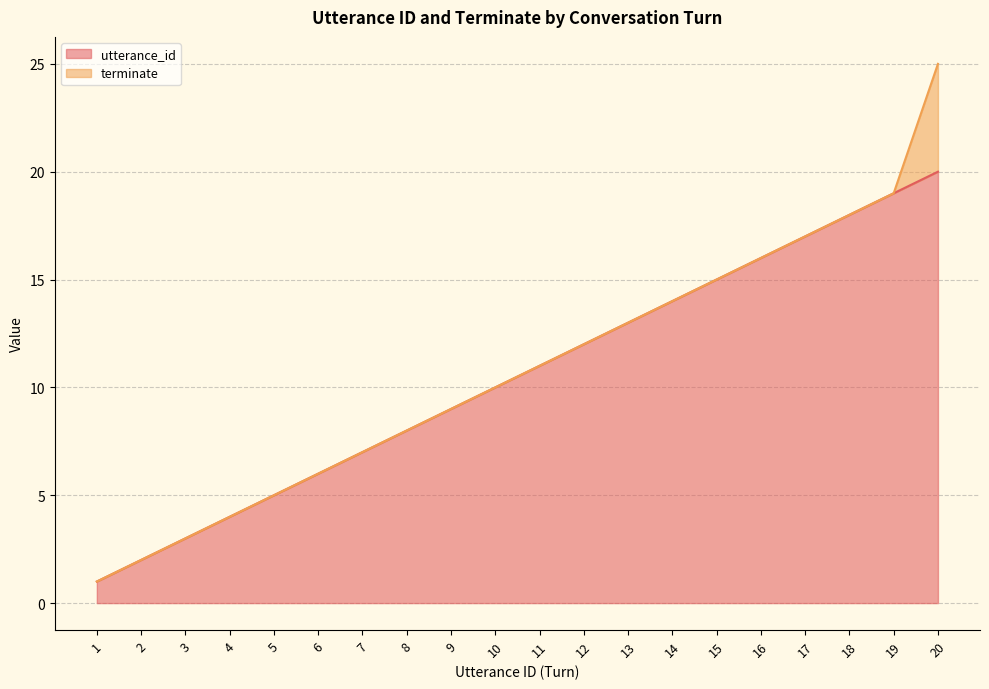

List the labels in order of value, largest first.

20, 19, 18, 17, 16, 15, 14, 13, 12, 11, 10, 9, 8, 7, 6, 5, 4, 3, 2, 1